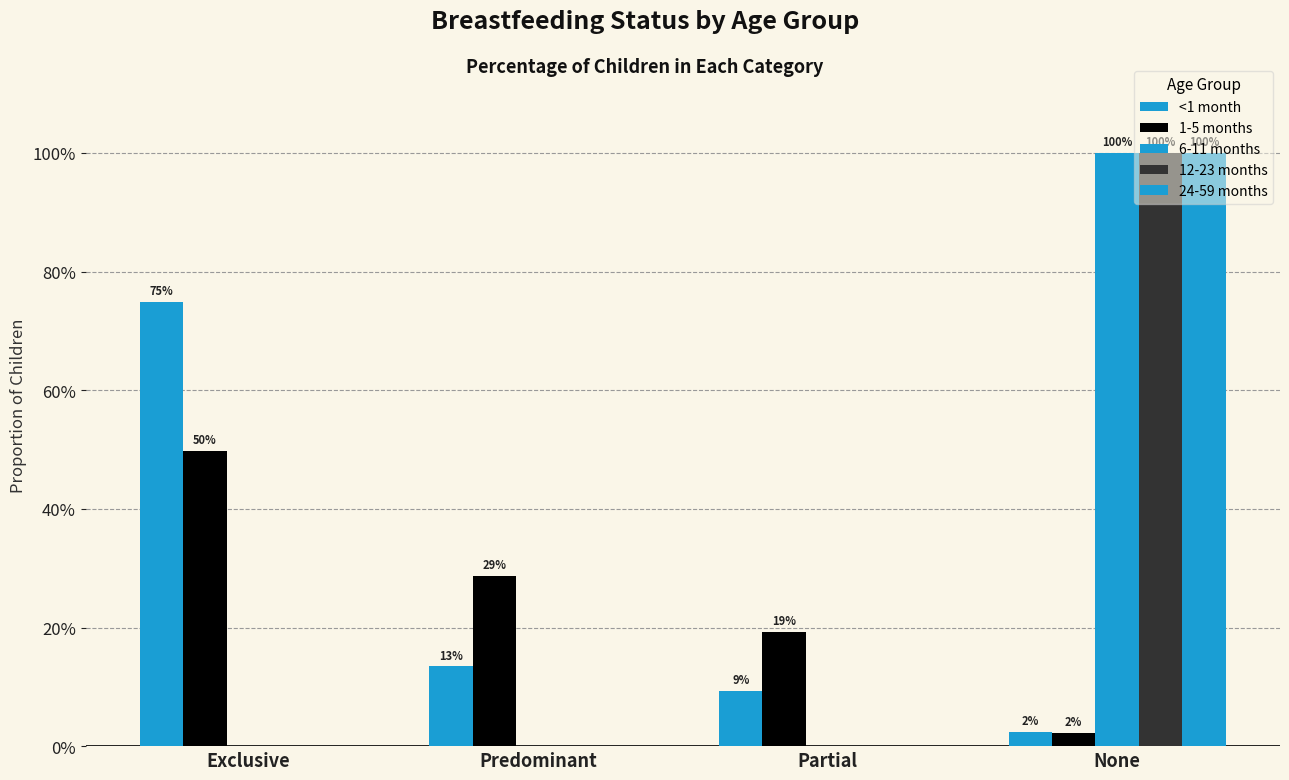

Are the bars grouped side by side (vs. stacked)?

Yes